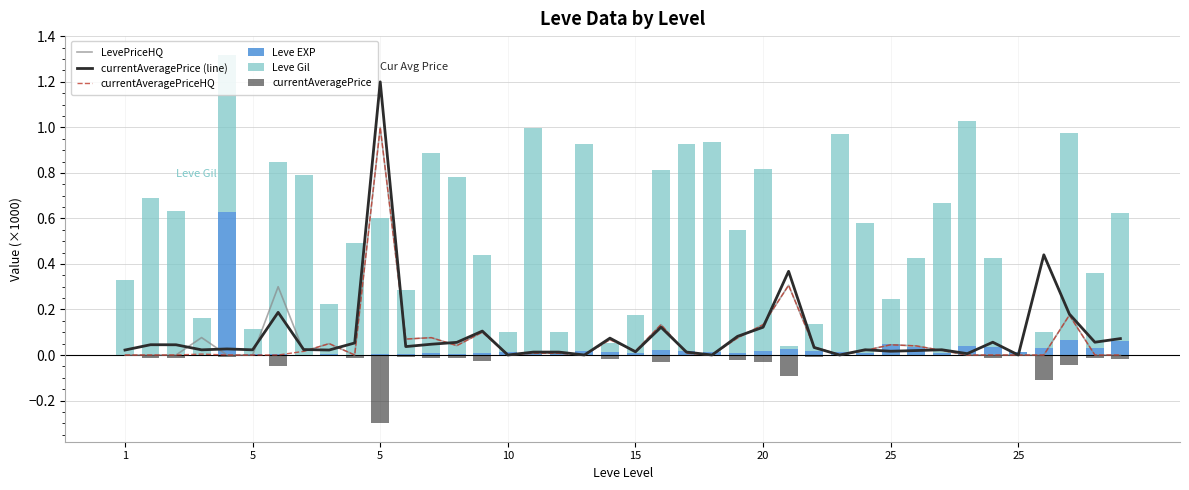

What is the difference between the currentAveragePrice (line) values at 35 and 38?

0.1